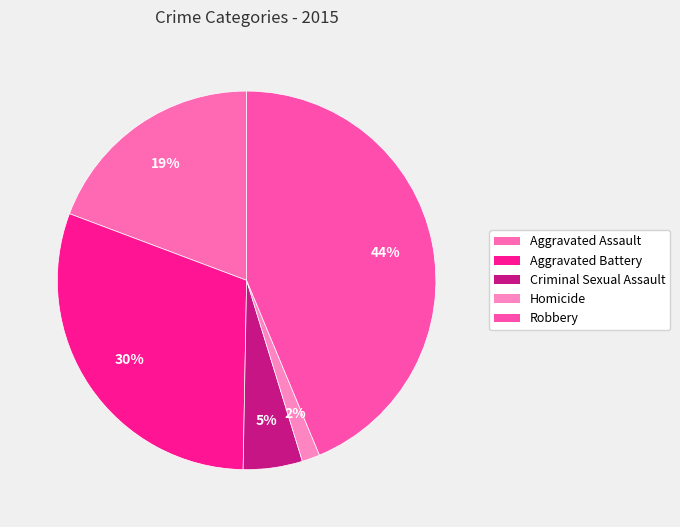

To the nearest percent, what is the combined percentage of Robbery and Aggravated Battery?

74%